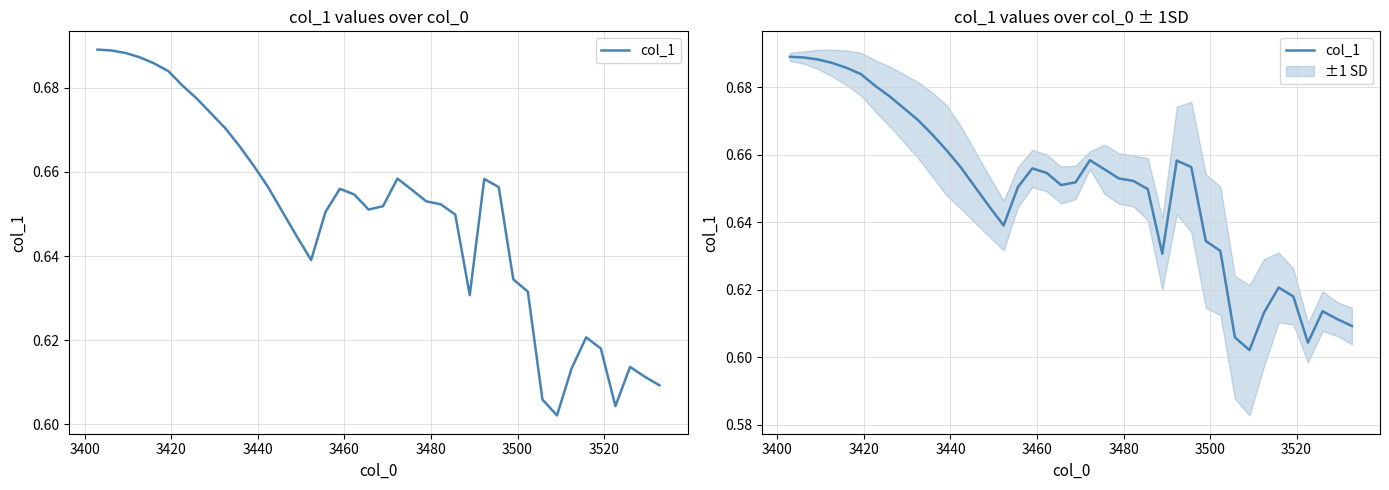

Is it true that the value at 36 is 0.1?

False